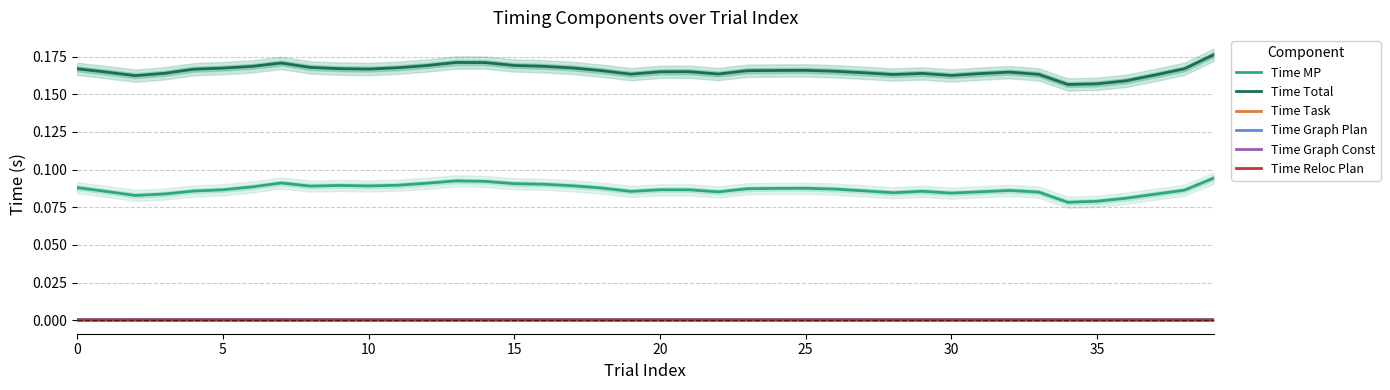

How many lines are shown in the chart?

6